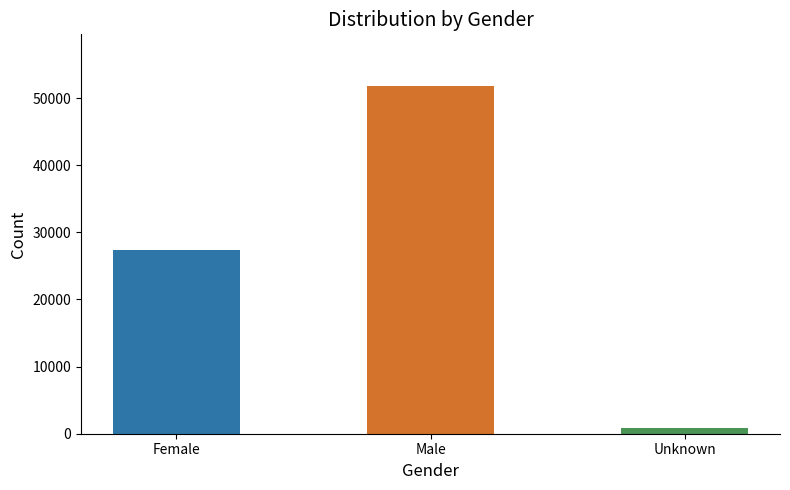

Which category has the highest value across all series?

Male